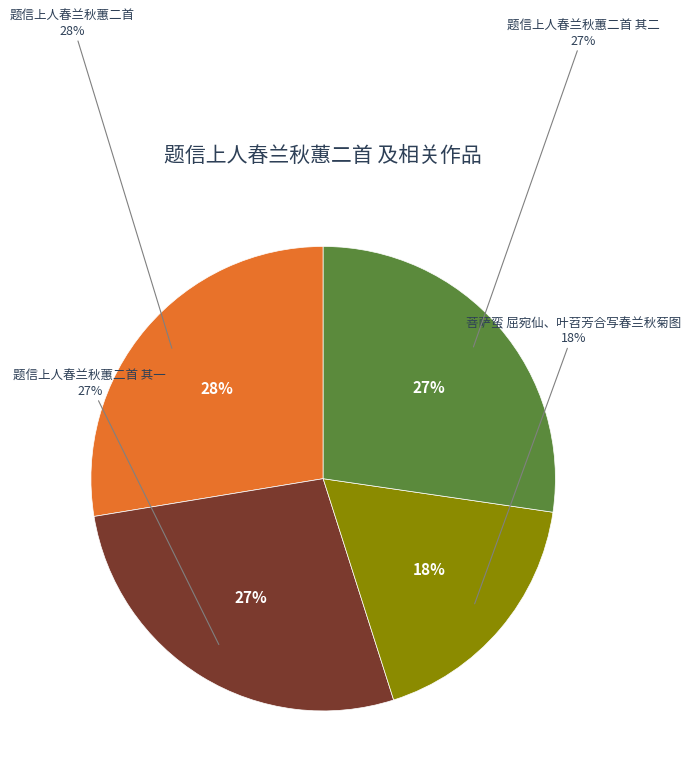

How many slices are in this pie chart?

4